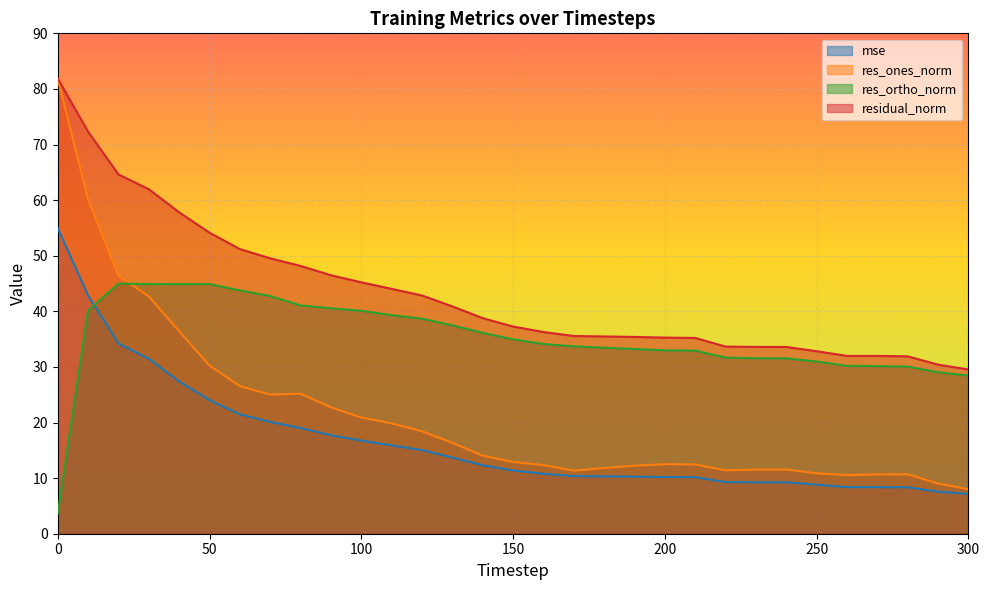

What is the spread (max minus min) of values at 80?

29.1